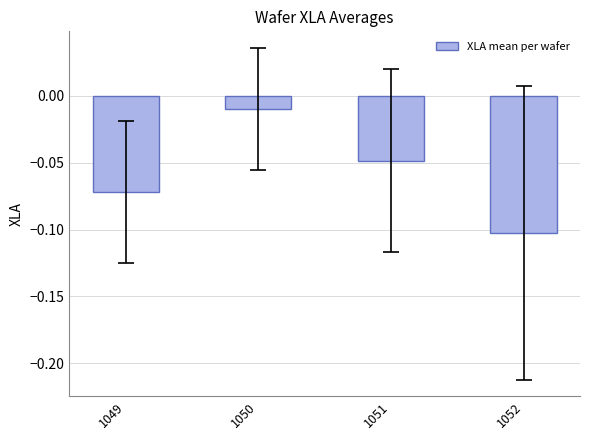

Rank the categories by value from highest to lowest.

1050, 1051, 1049, 1052